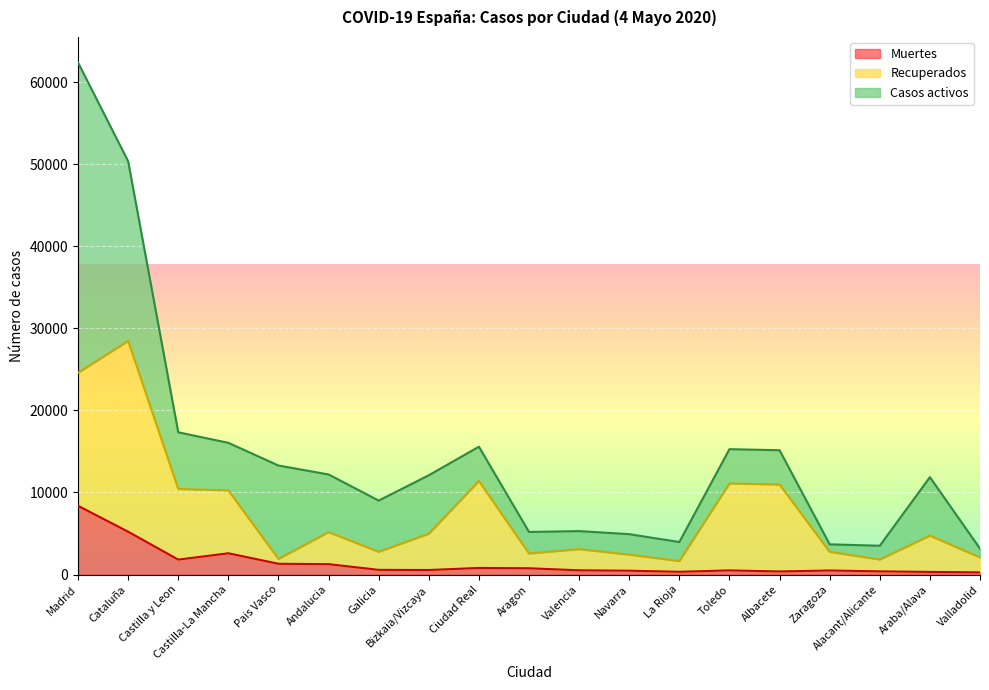

What is the total value across all series at Castilla y Leon?

17334